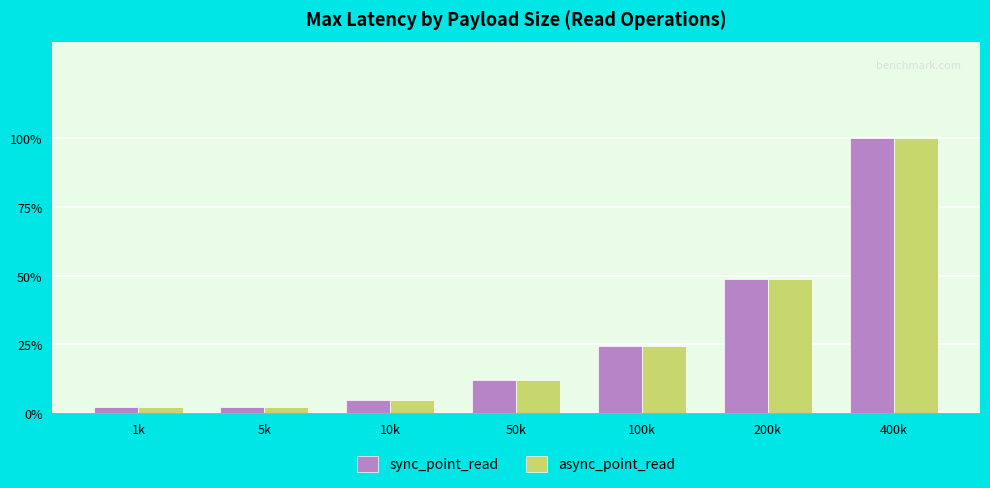

What is the label of the 3rd bar from the right?

100k